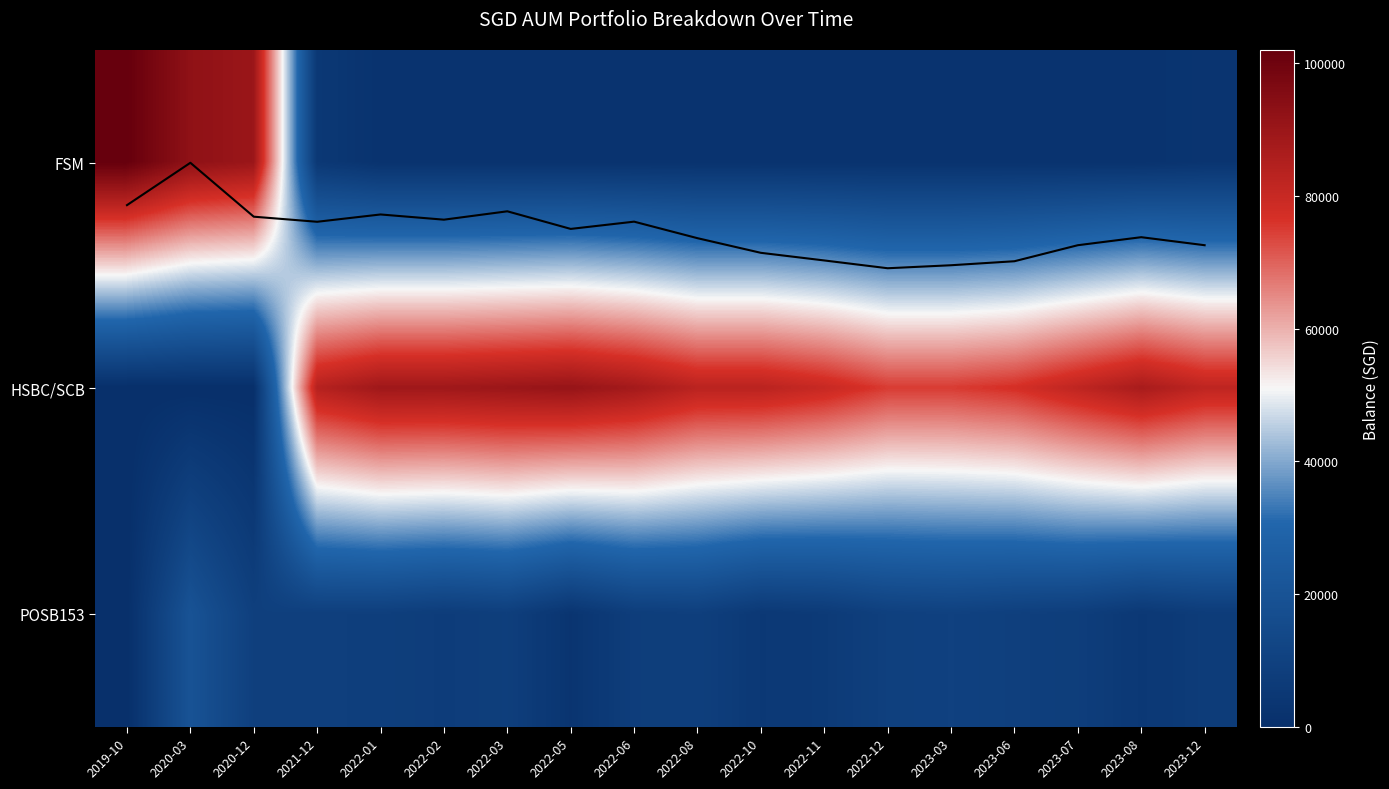

How many series are shown in this chart?

4